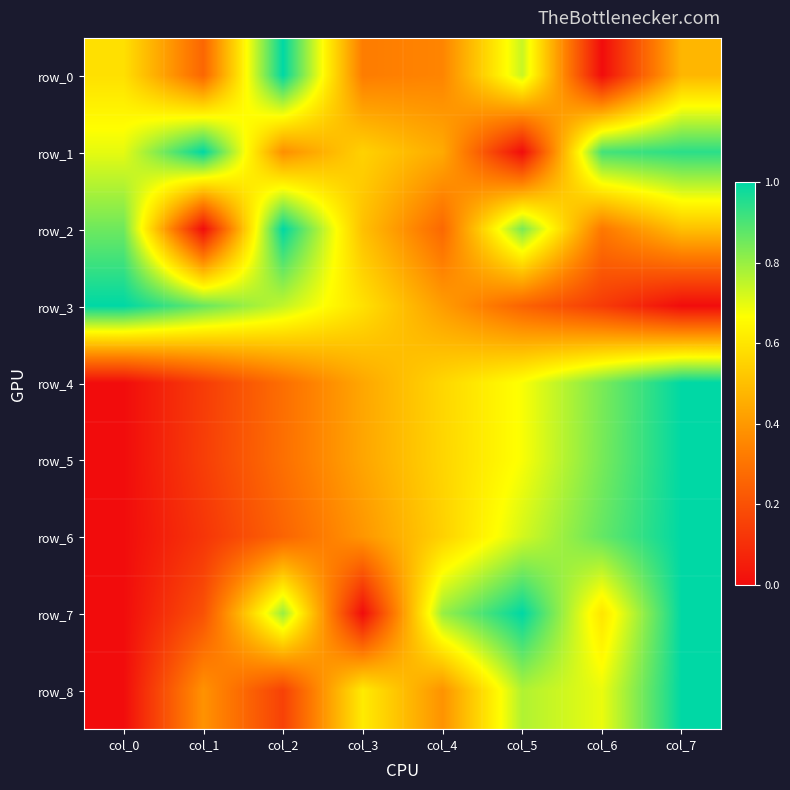

What is the approximate value of row_5 at col_4?

0.6